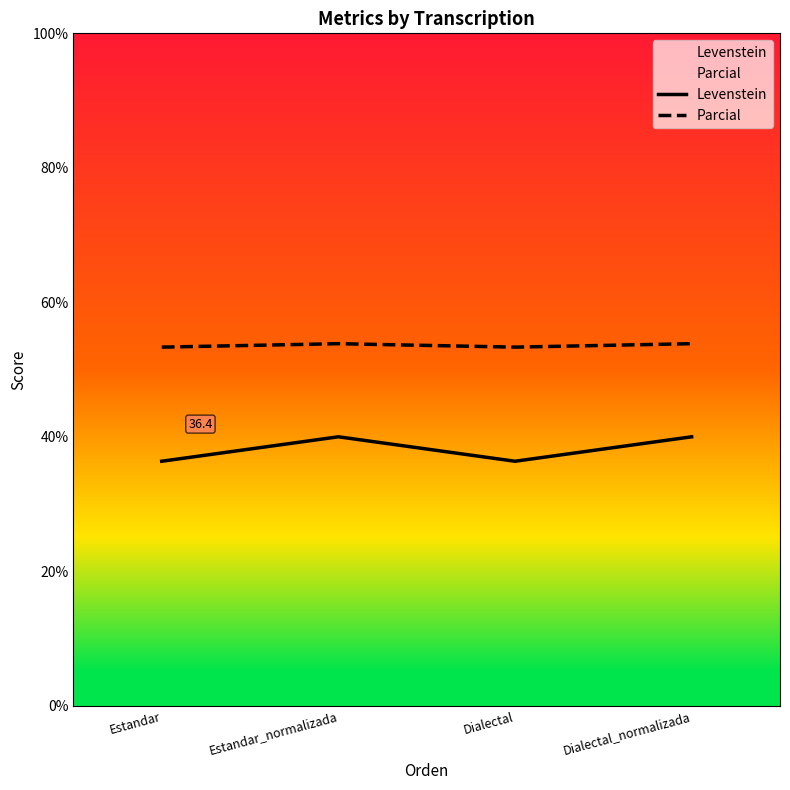

Rank the series at Dialectal from lowest to highest value.

Levenstein, Parcial